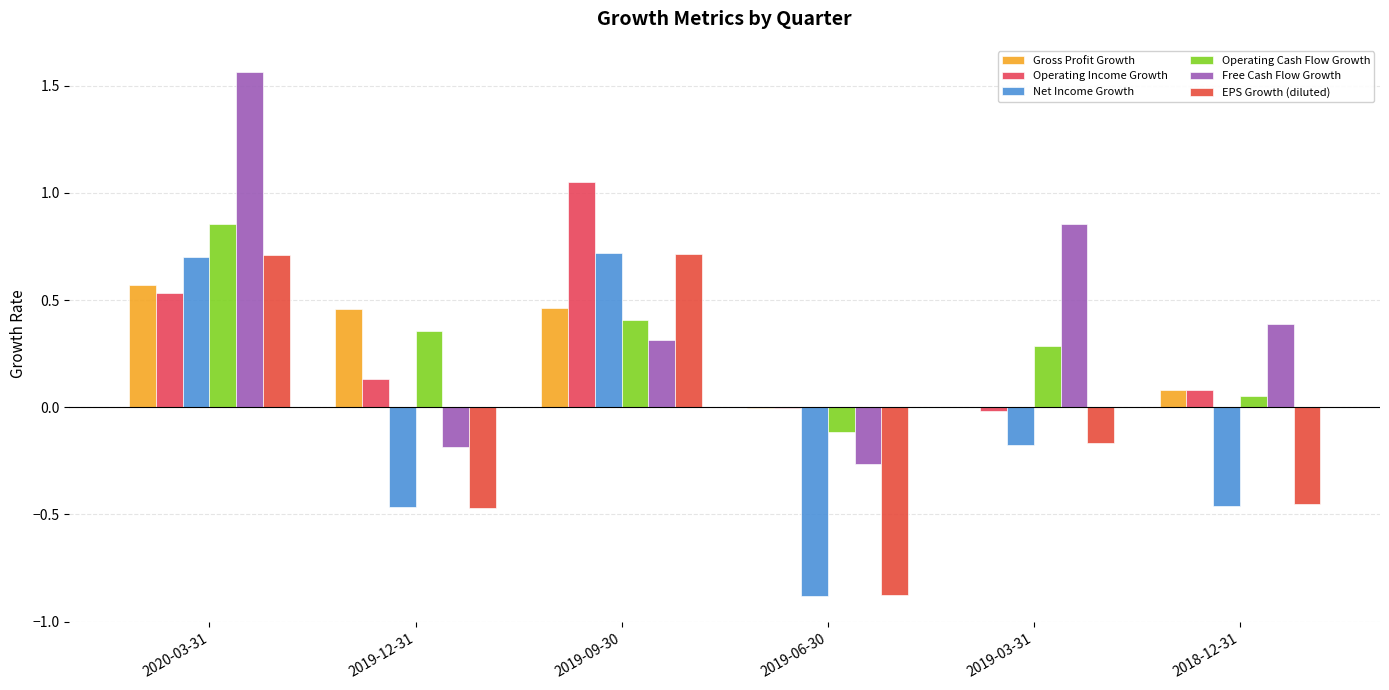

Which series has the largest range (max minus min)?

Free Cash Flow Growth